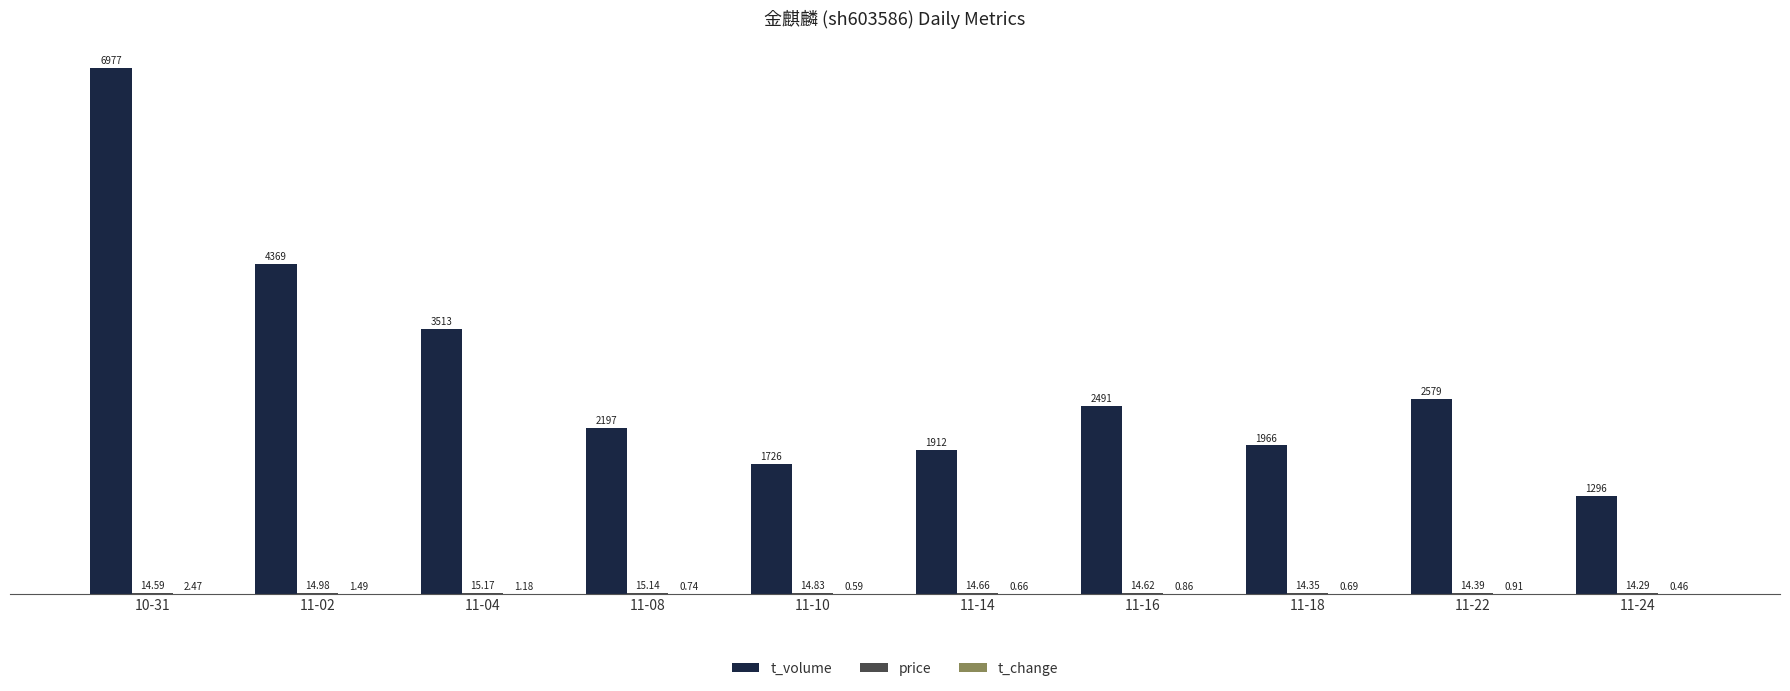

What is the highest value of the t_volume series?

6977.0